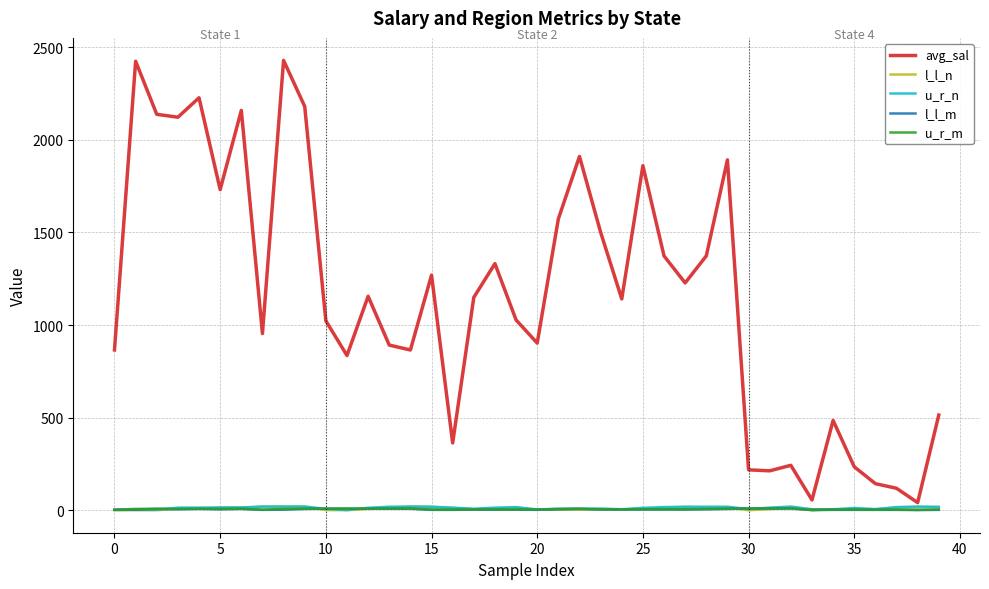

True or false: avg_sal and l_l_m intersect in this chart.

False